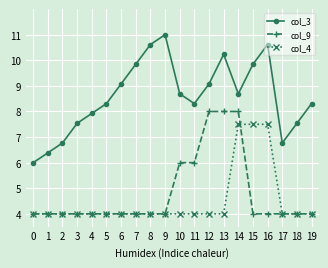

At which category does the chart reach its peak across all series?

9